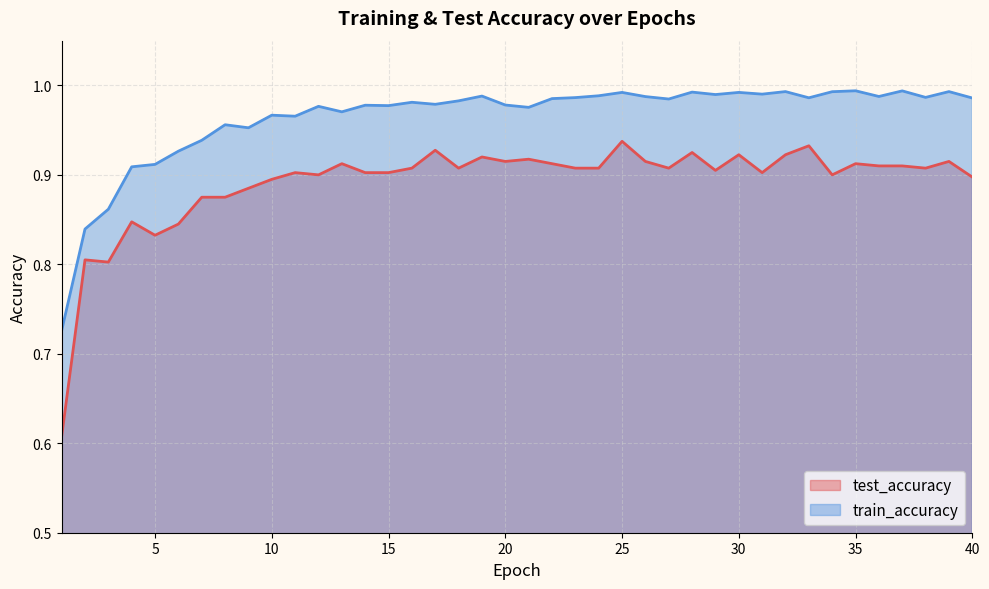

True or false: test_accuracy and train_accuracy cross at least once.

False